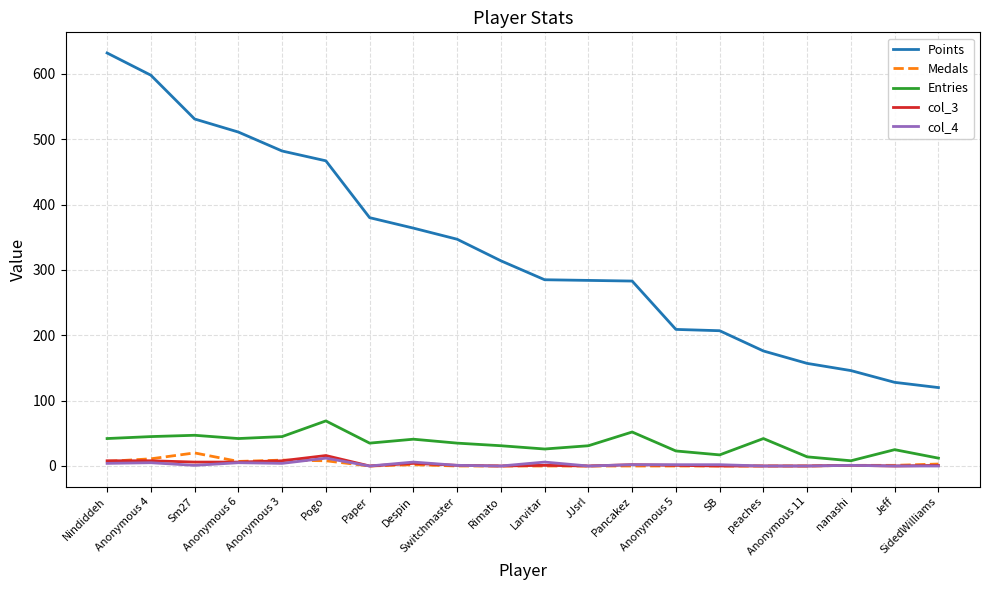

Which series has the largest range (max minus min)?

Points